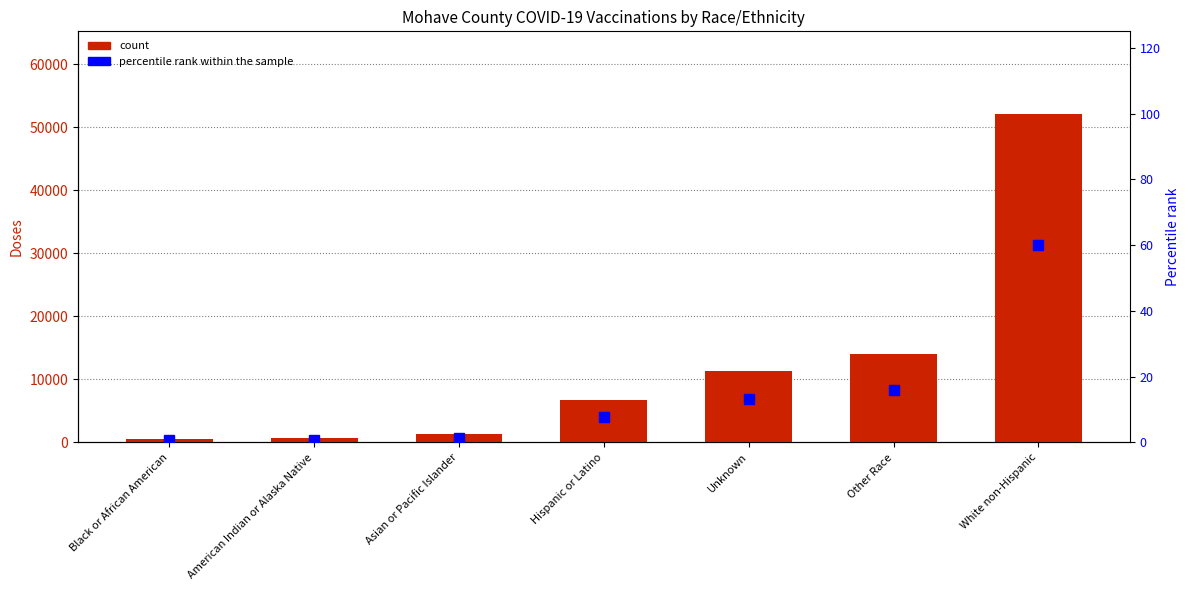

How many groups of bars are there?

7